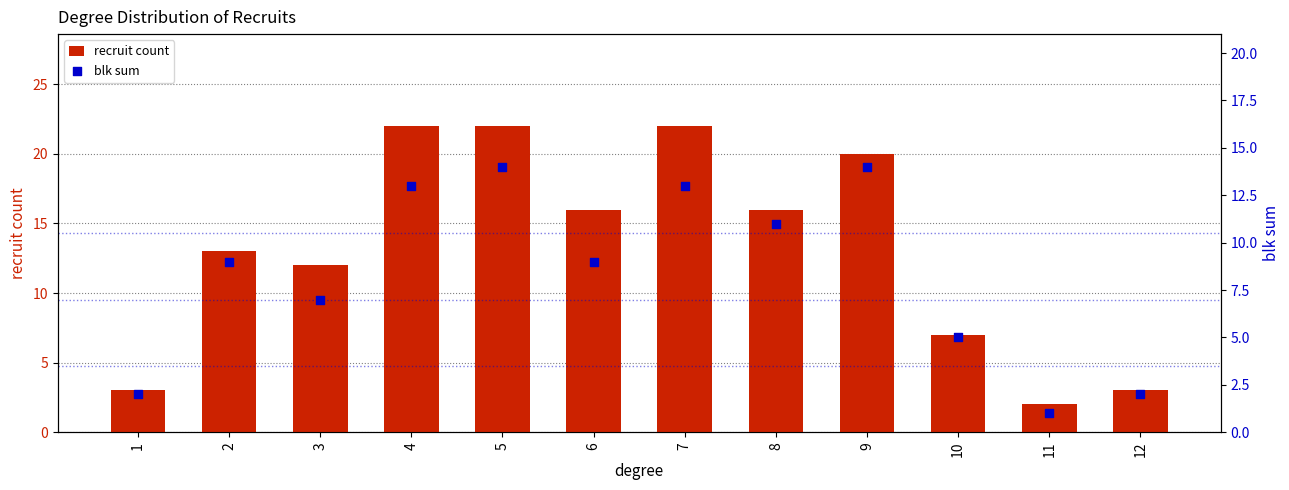

What are all the series names shown in the legend?

recruit count, blk sum